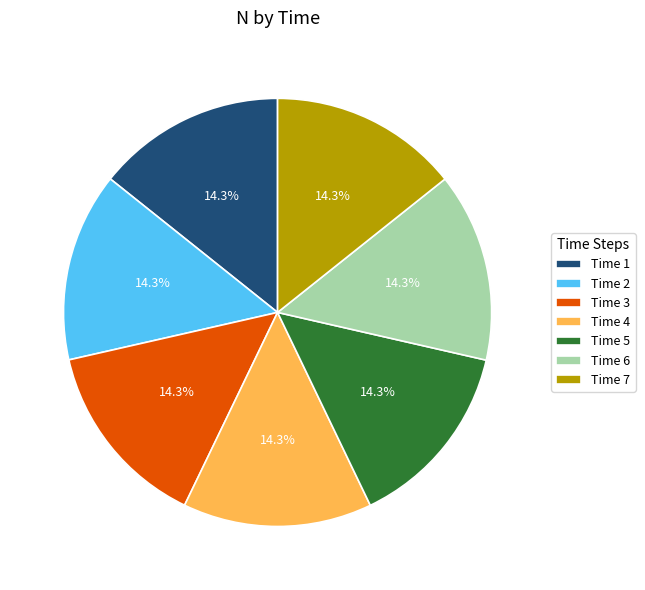

Combined, do Time 7 and Time 4 account for over 50%?

No